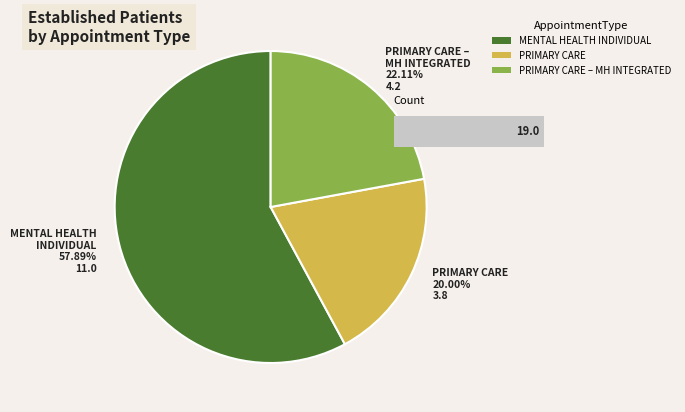

Combined, what portion of the pie is MENTAL HEALTH INDIVIDUAL and PRIMARY CARE - MENTAL HEALTH INTEGRATED?

80.0%